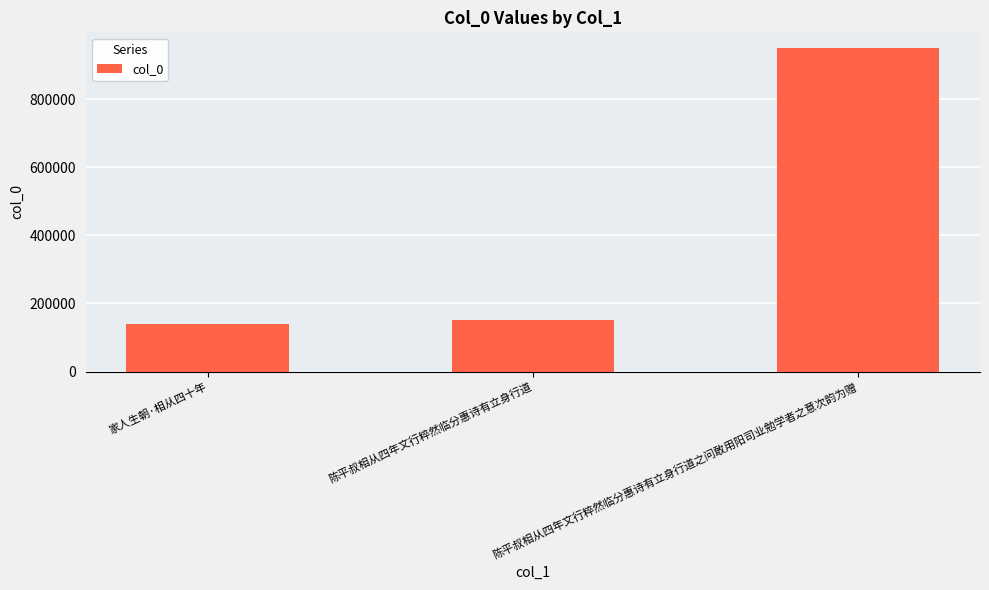

What is the greatest value displayed?

948673